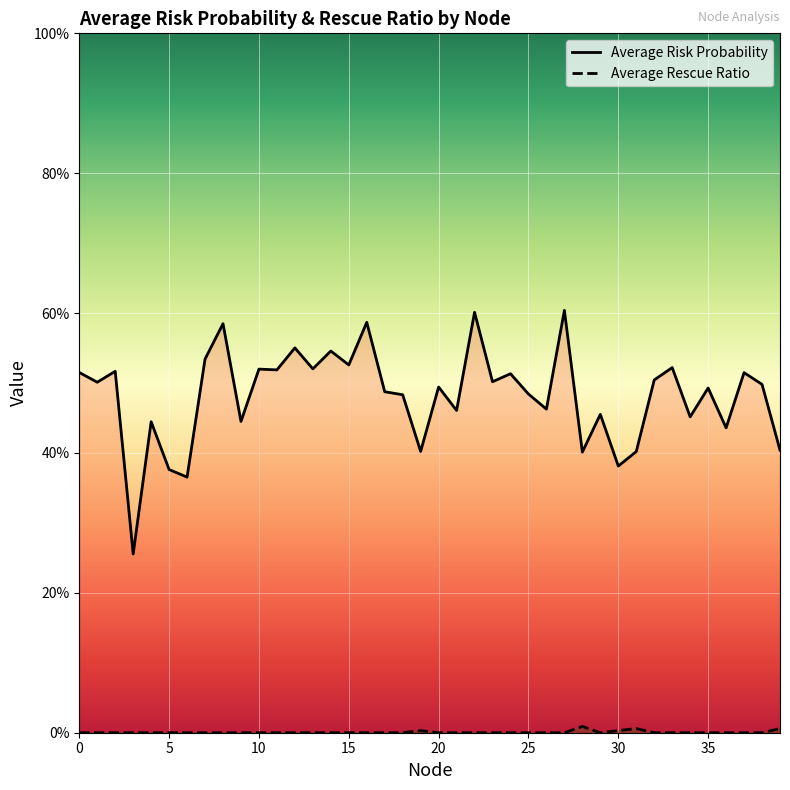

Which label corresponds to the largest value in the chart?

27